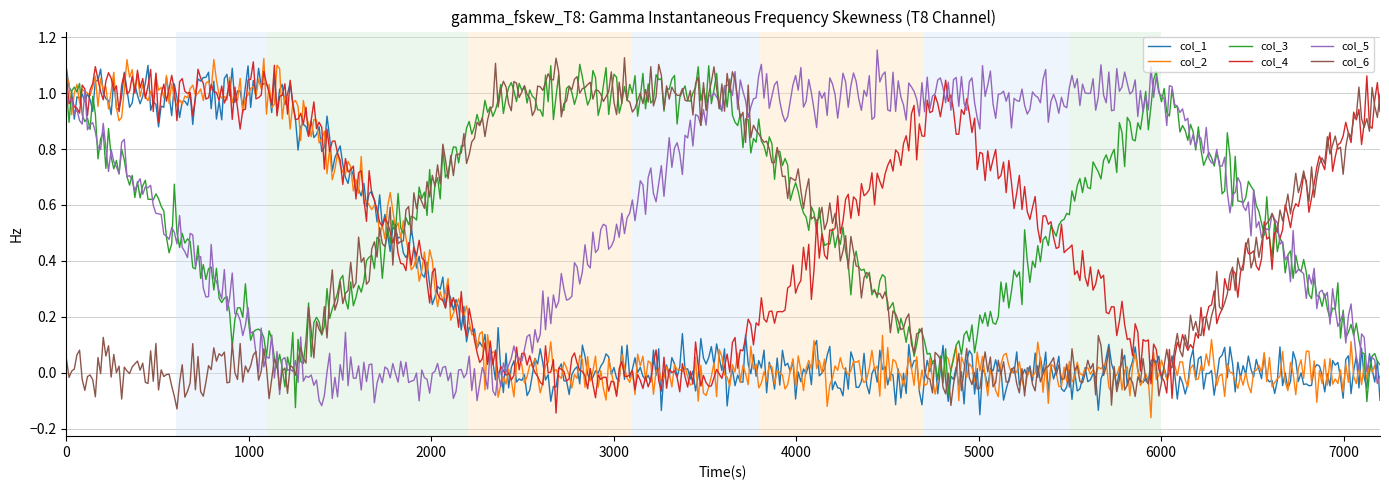

True or false: col_6 has more than 2 interior local peaks.

True